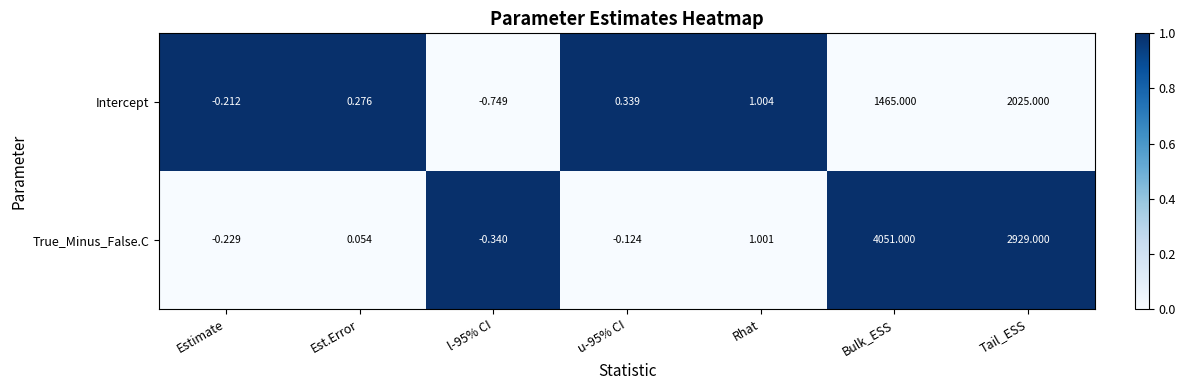

Where does the True_Minus_False.C series first go above 0?

Est.Error